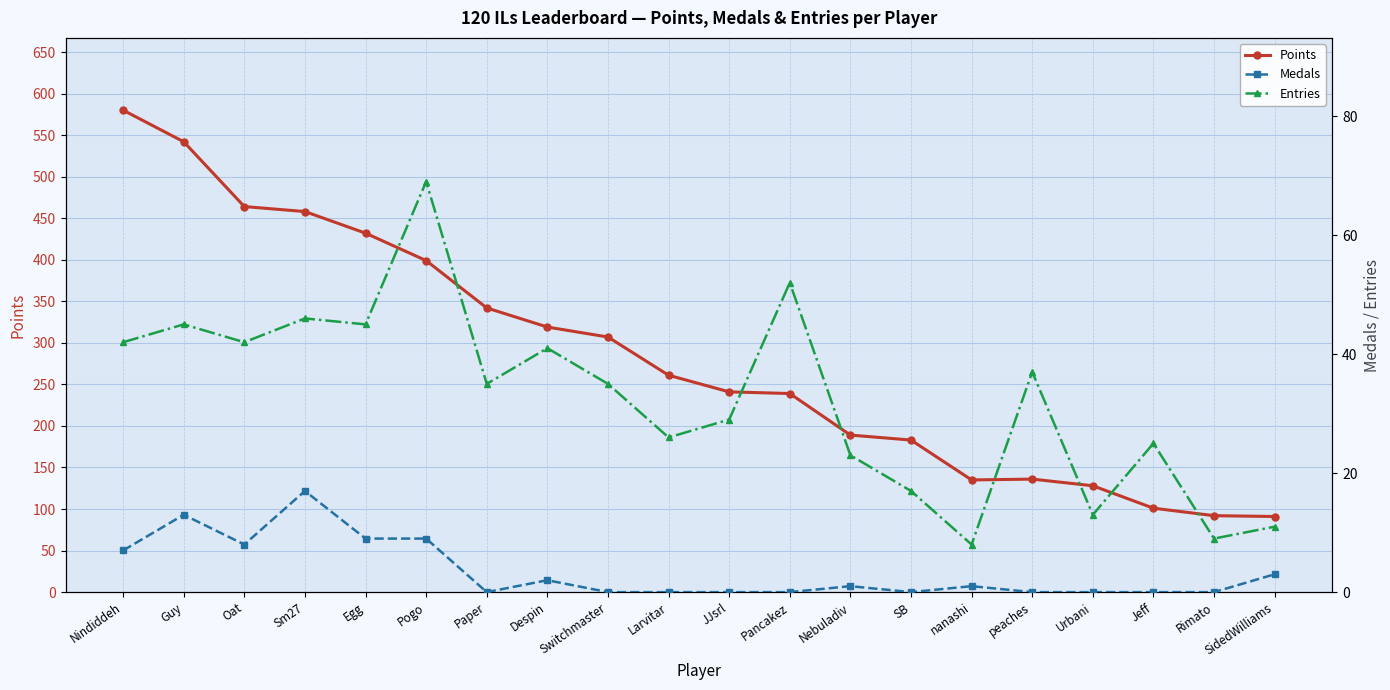

True or false: Entries and Points cross at least once.

False